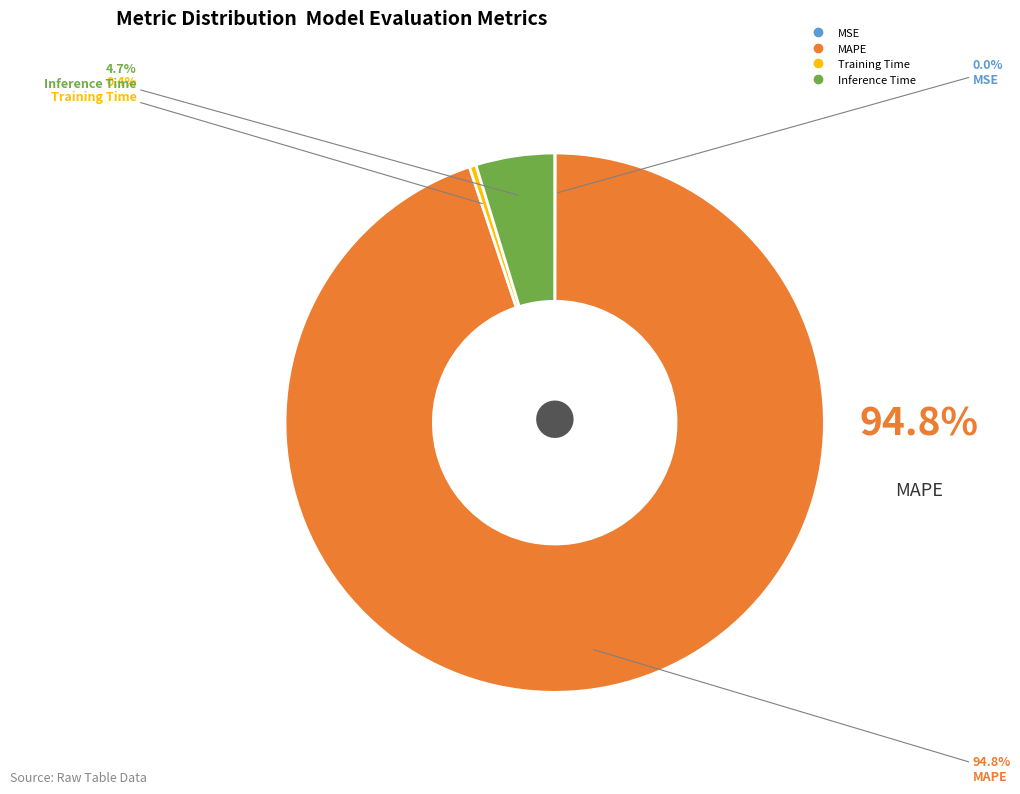

Which slice is the largest?

MAPE